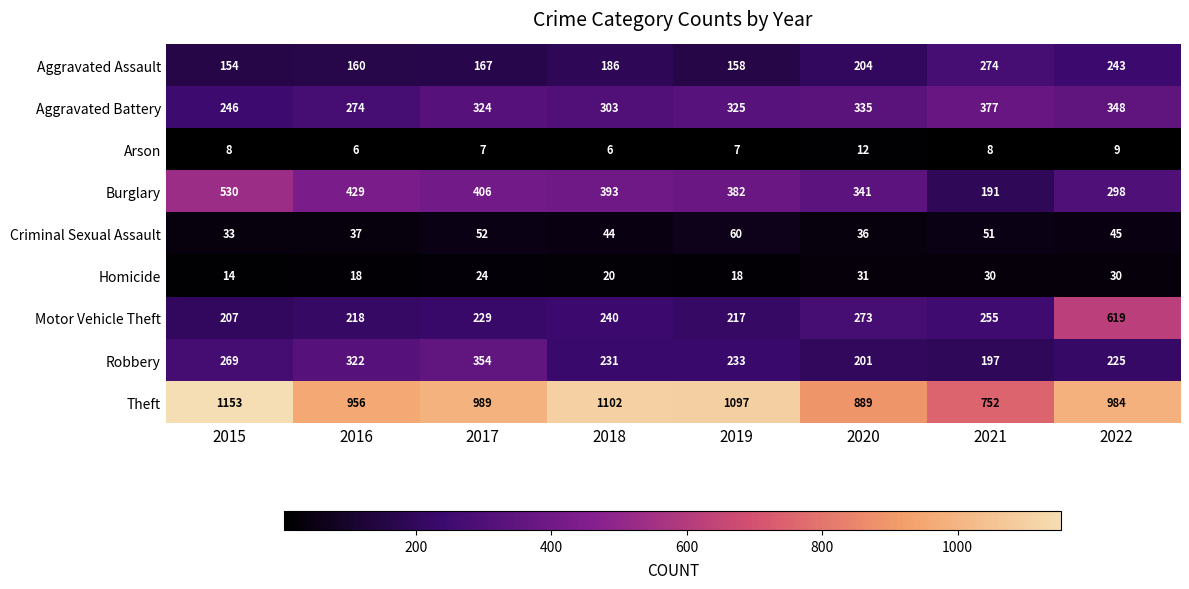

The value of Motor Vehicle Theft at 2022 is 619. True or false?

True